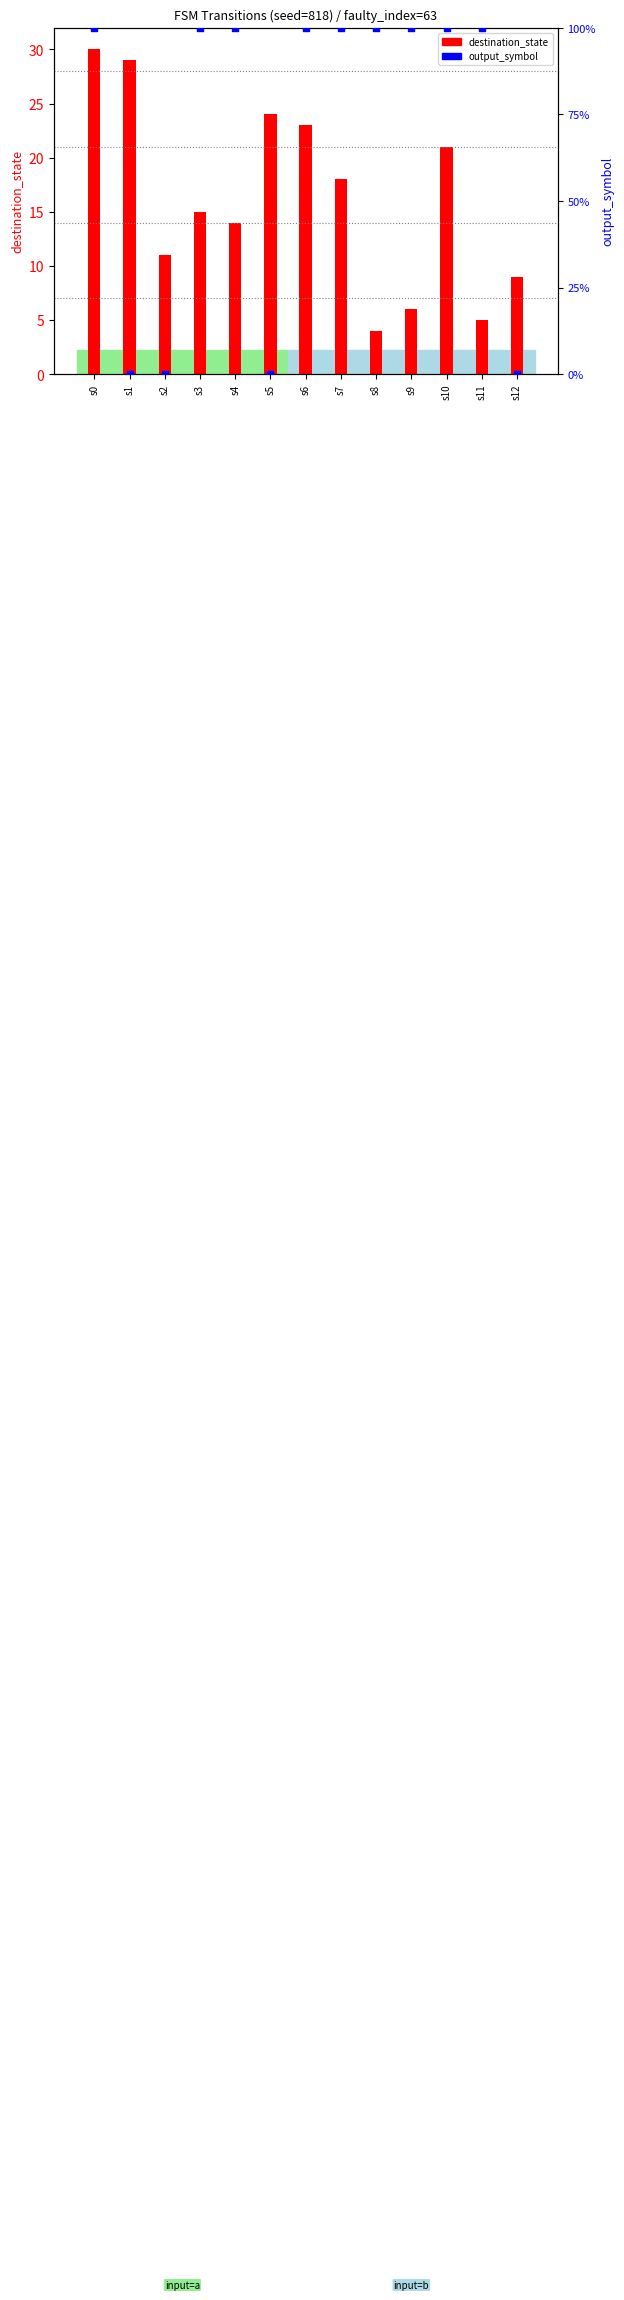

At how many categories does at least one series exceed 2?

13